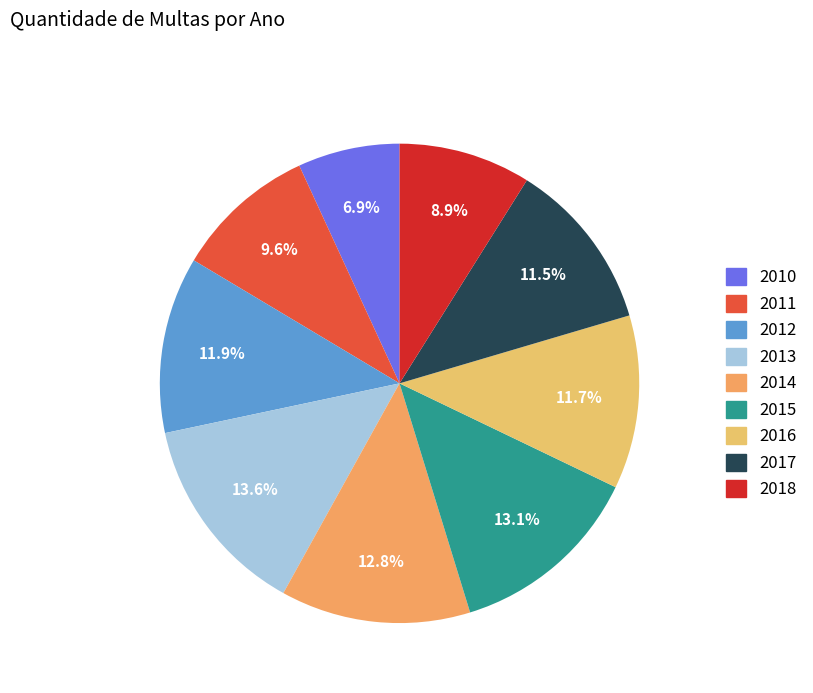

What percentage do 2015 and 2012 together represent?

25.0%